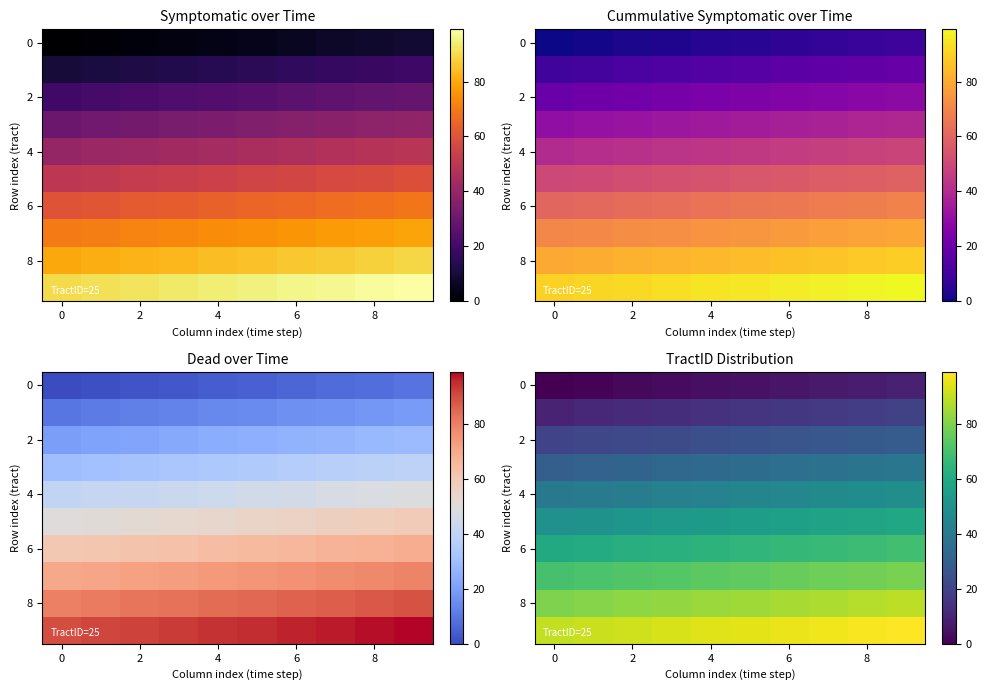

How many series are shown in this chart?

10